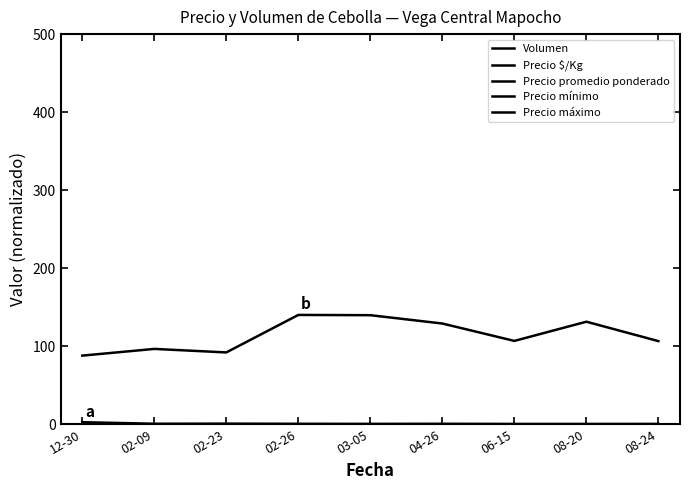

How many lines are shown in the chart?

5